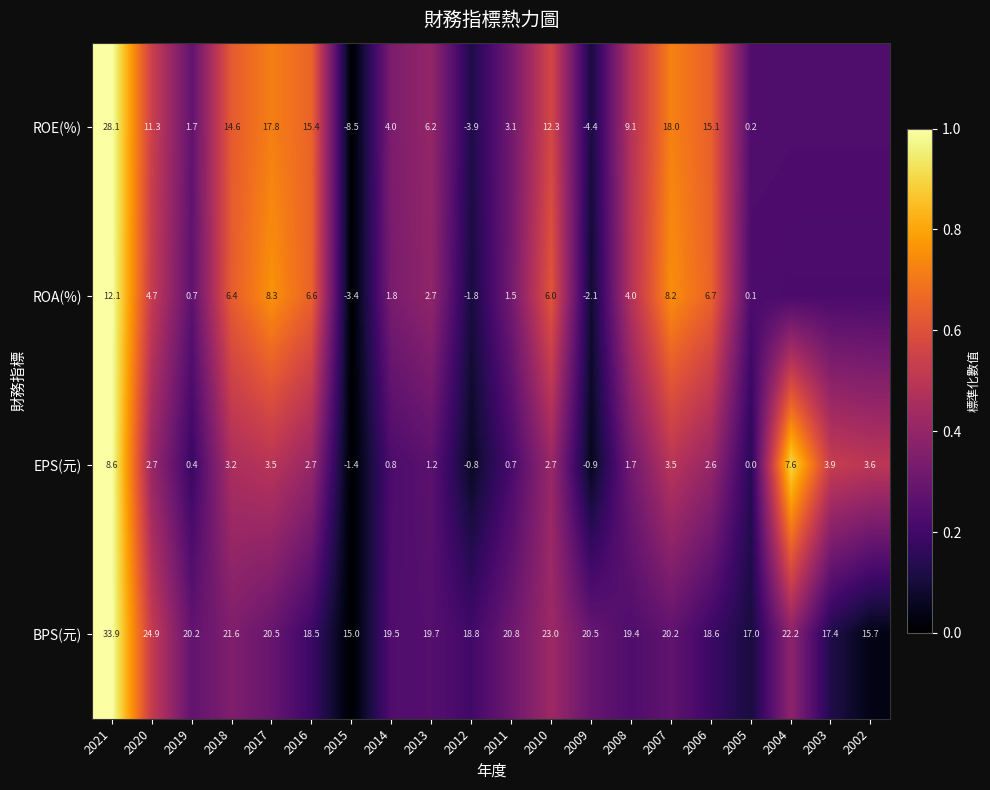

True or false: ROA(%) has a value of 0.7 at 2008.

False